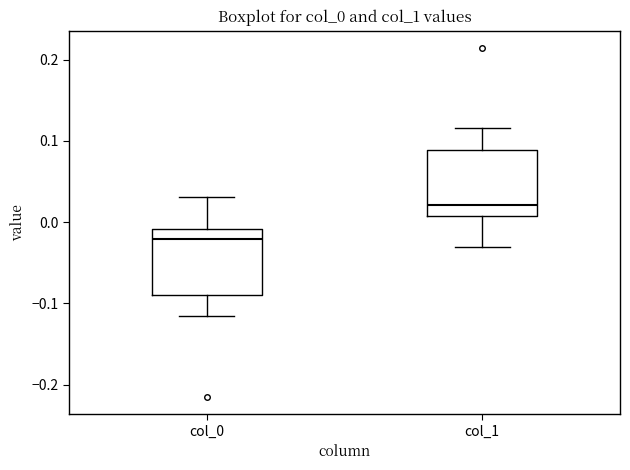

Reading left to right, transcribe this box plot: for each box, give where its median line is, the range the box spans, and where its two whiskers end, as read against the y-axis. The values are not printed on the chart, so give them approximately, as read against the axis.

col_0: median -0.02, box -0.09 to -0.01, whiskers -0.12 to 0.03
col_1: median 0.02, box 0.01 to 0.09, whiskers -0.03 to 0.12